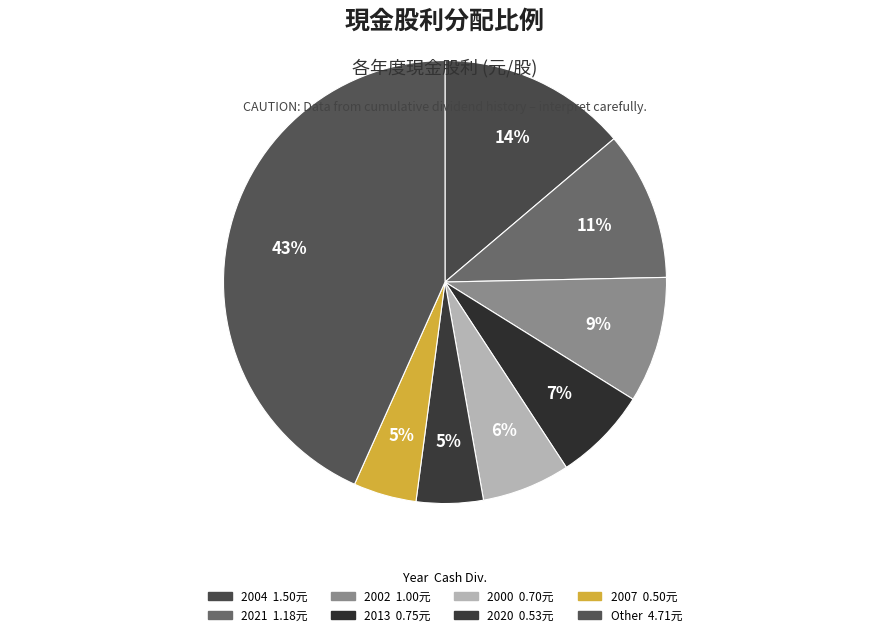

Does any single category account for the majority?

No